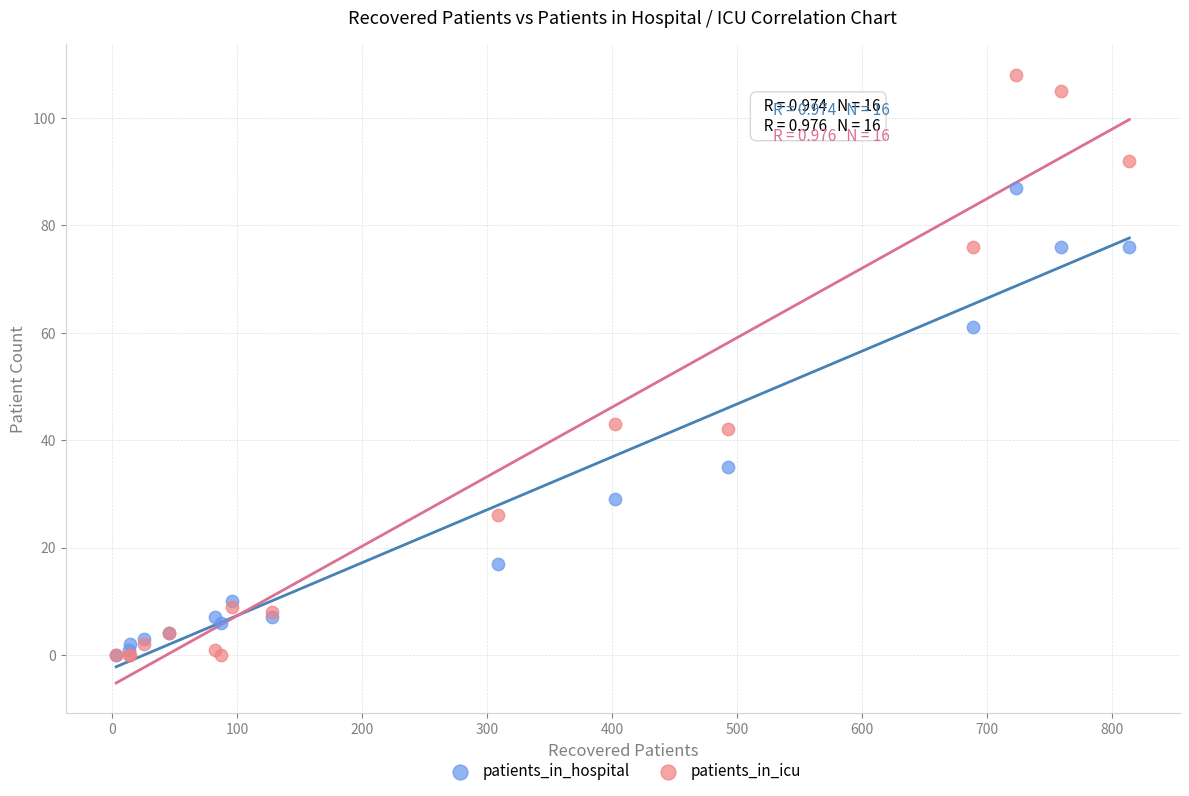

In the patients_in_icu series, what Y value is closest to 54?

43